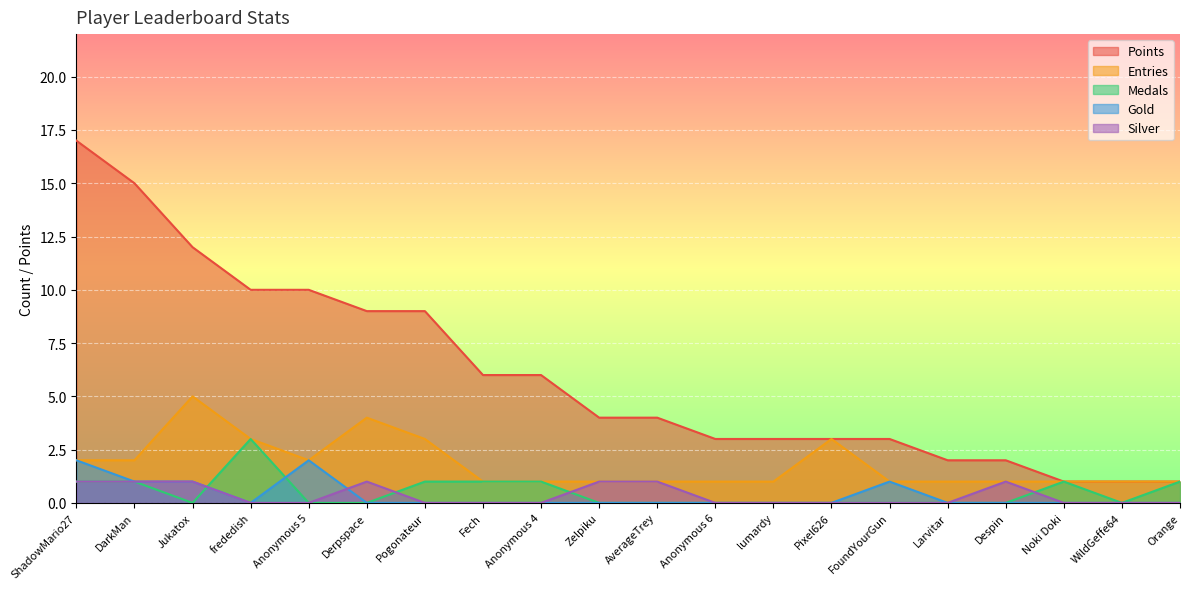

At which category is the sum across all series the highest?

ShadowMario27